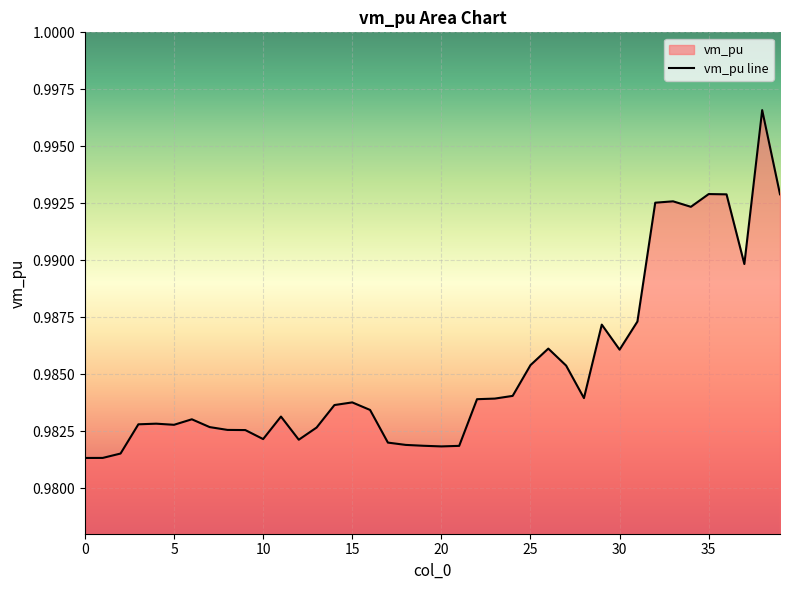

Rank the categories by value from highest to lowest.

38, 35, 39, 36, 33, 32, 34, 37, 31, 29, 26, 30, 25, 27, 24, 28, 23, 22, 15, 14, 16, 11, 6, 4, 3, 5, 7, 13, 8, 9, 10, 12, 17, 18, 19, 21, 20, 2, 1, 0